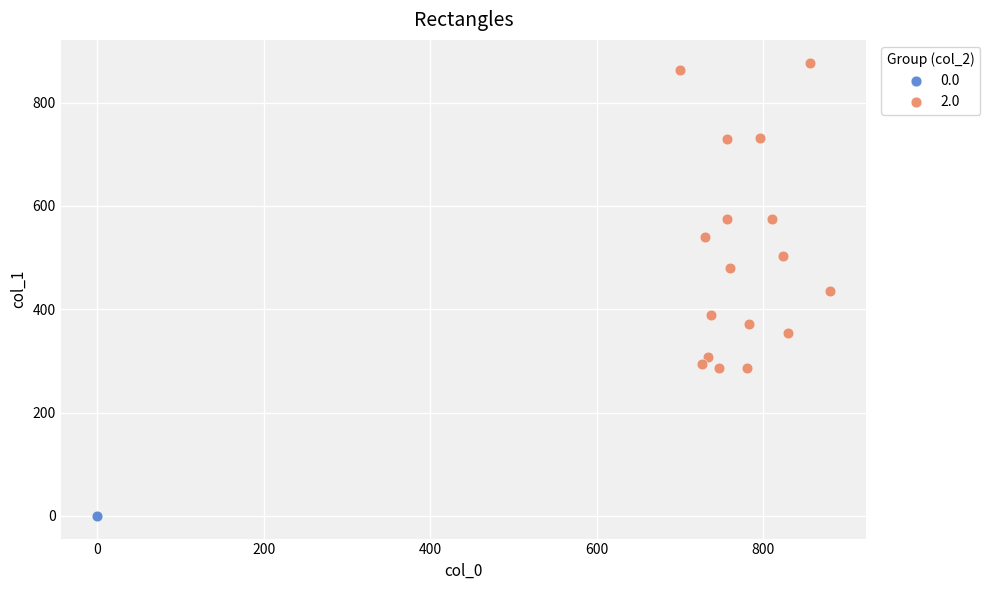

Which series reaches the minimum Y coordinate?

0.0